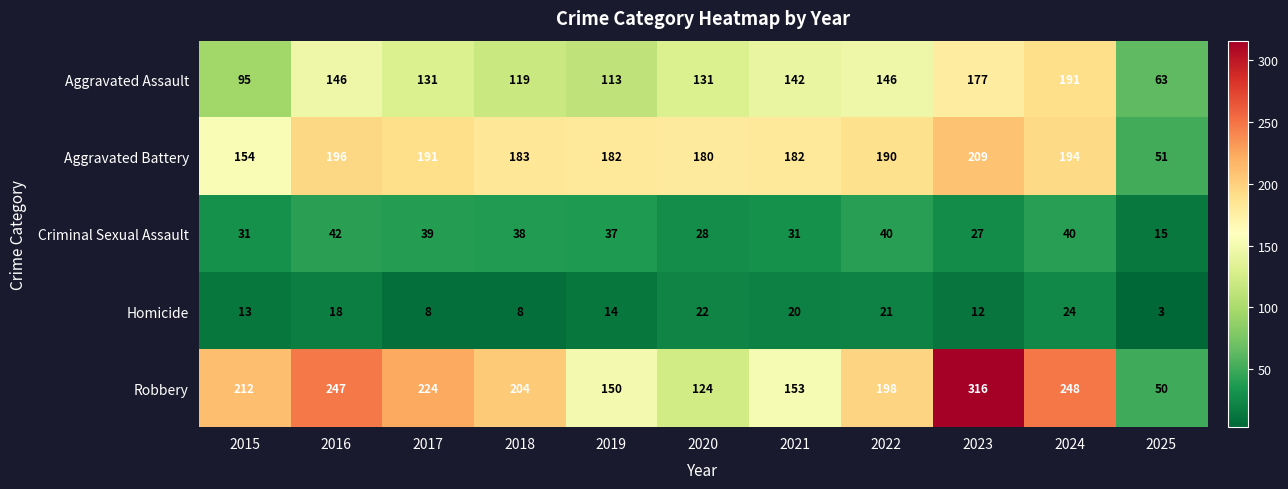

What is the sum of all Homicide values?

163